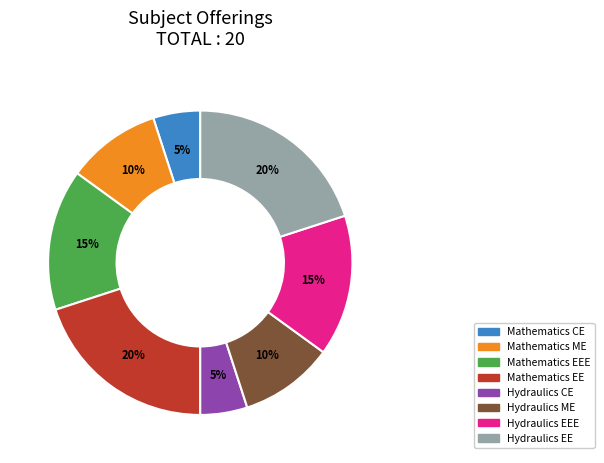

Is there a majority slice in this chart?

No